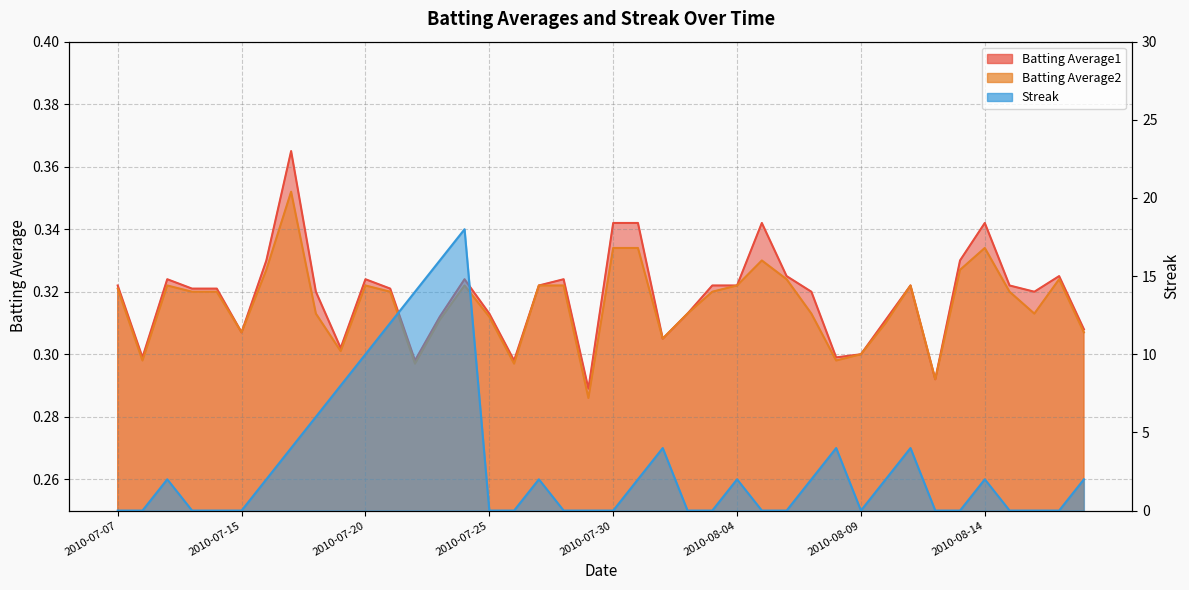

What is the sum of all Batting Average2 values?

12.6